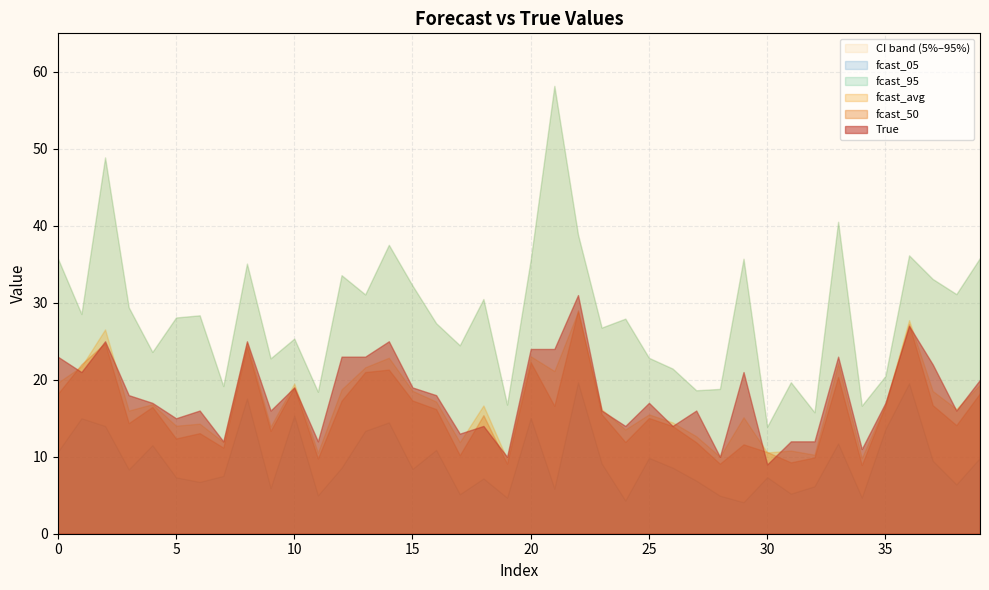

What is the approximate value of fcast_50 at 13?

21.0